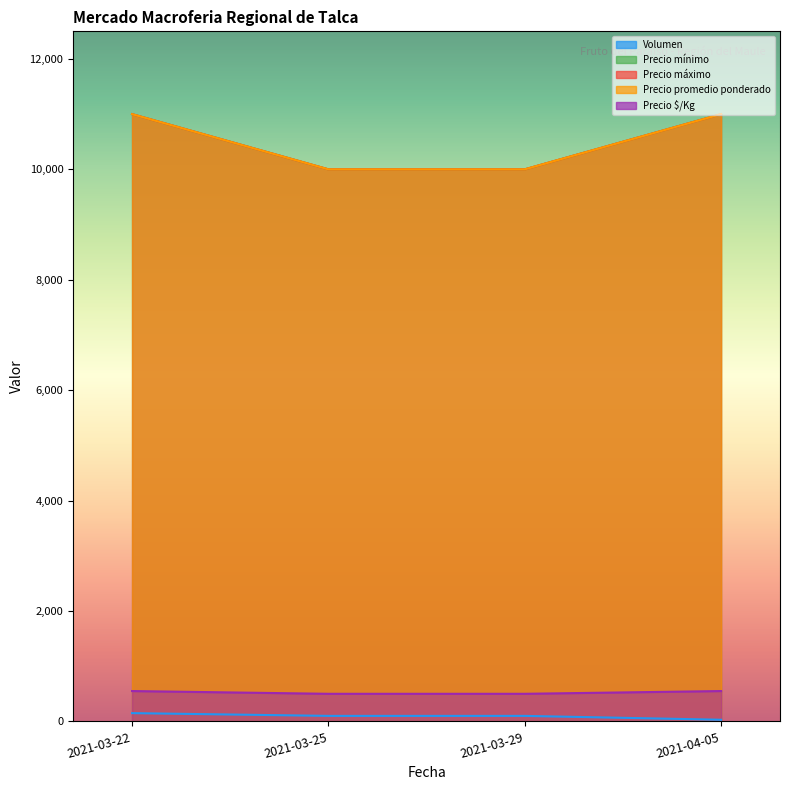

At how many categories does at least one series exceed 271?

4